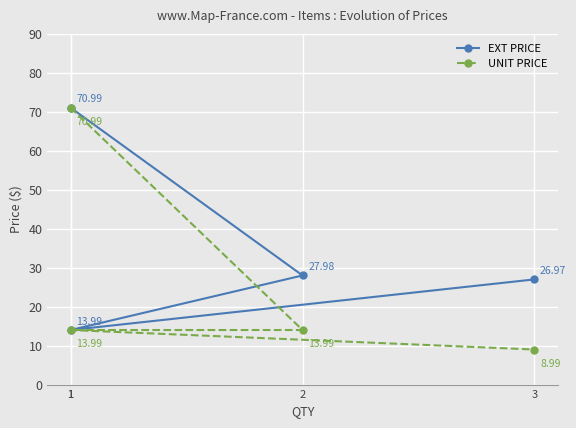

Reading right to left, extract all data points from this chart.

EXT PRICE: 3=27.0	1=14.0	2=28.0	1=71.0
UNIT PRICE: 3=9.0	1=14.0	2=14.0	1=71.0